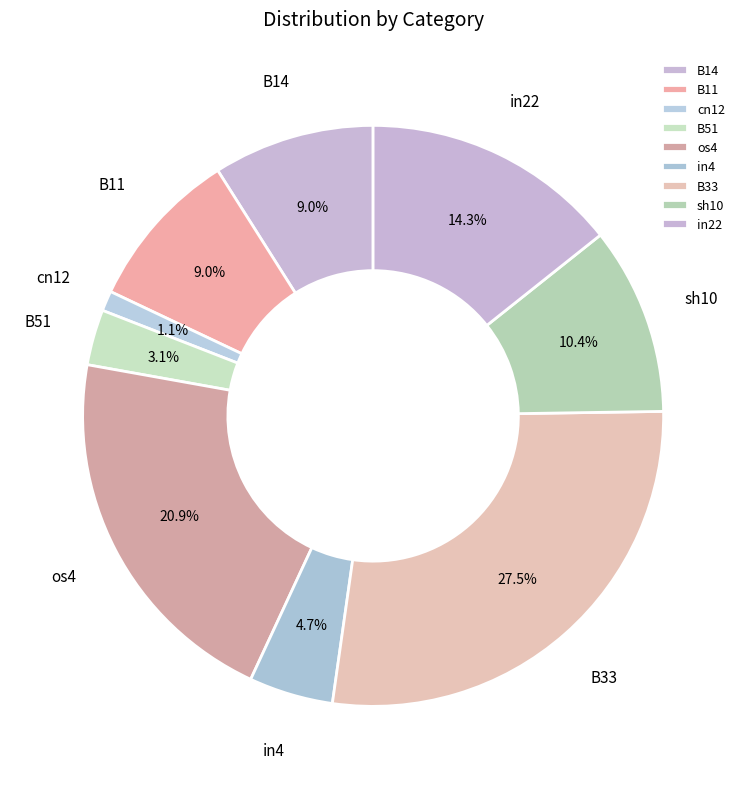

How much of the chart is everything except B51?

96.9%